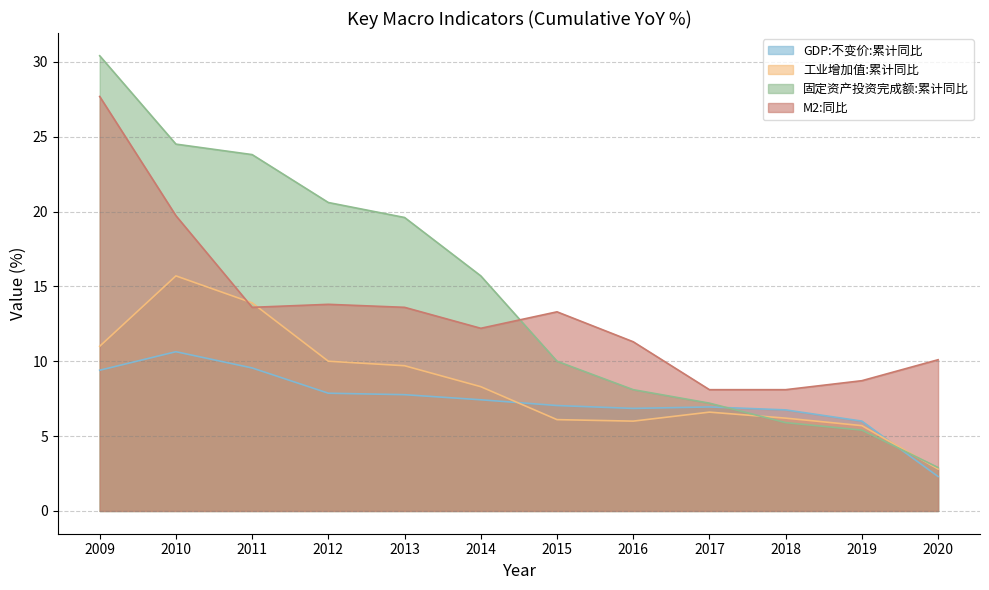

At which label does 固定资产投资完成额:累计同比 first exceed 15?

2009